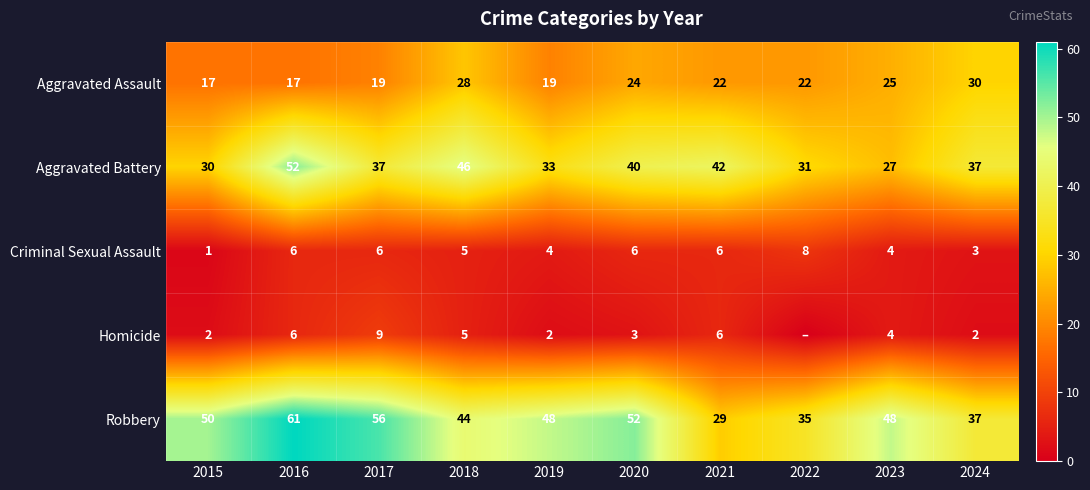

What is the sum of all Aggravated Battery values?

375